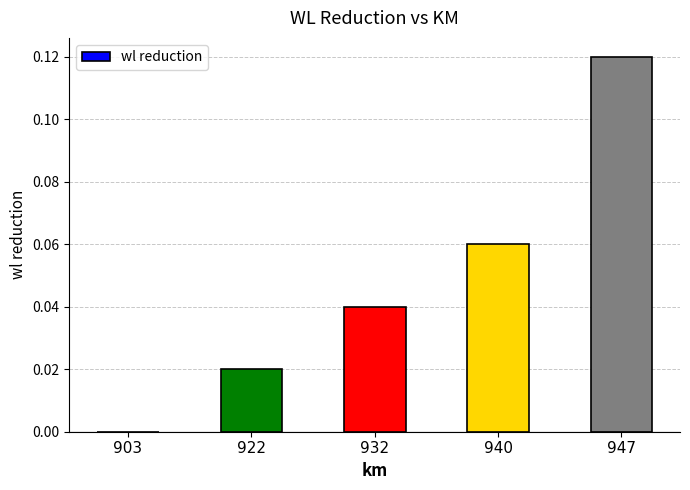

Which has a higher value, 922 or 940?

940